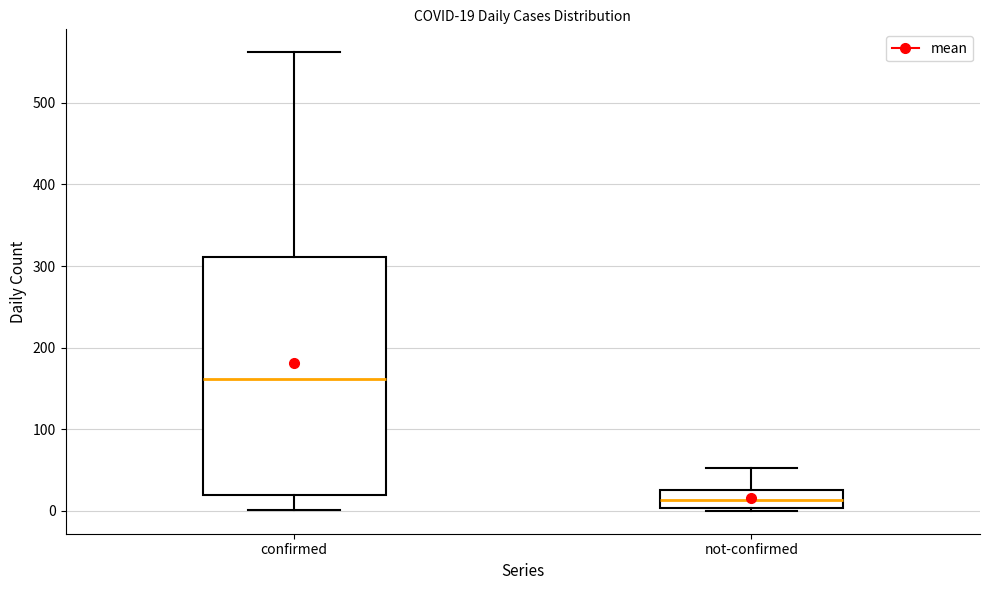

Which box has the lowest median line?

not-confirmed